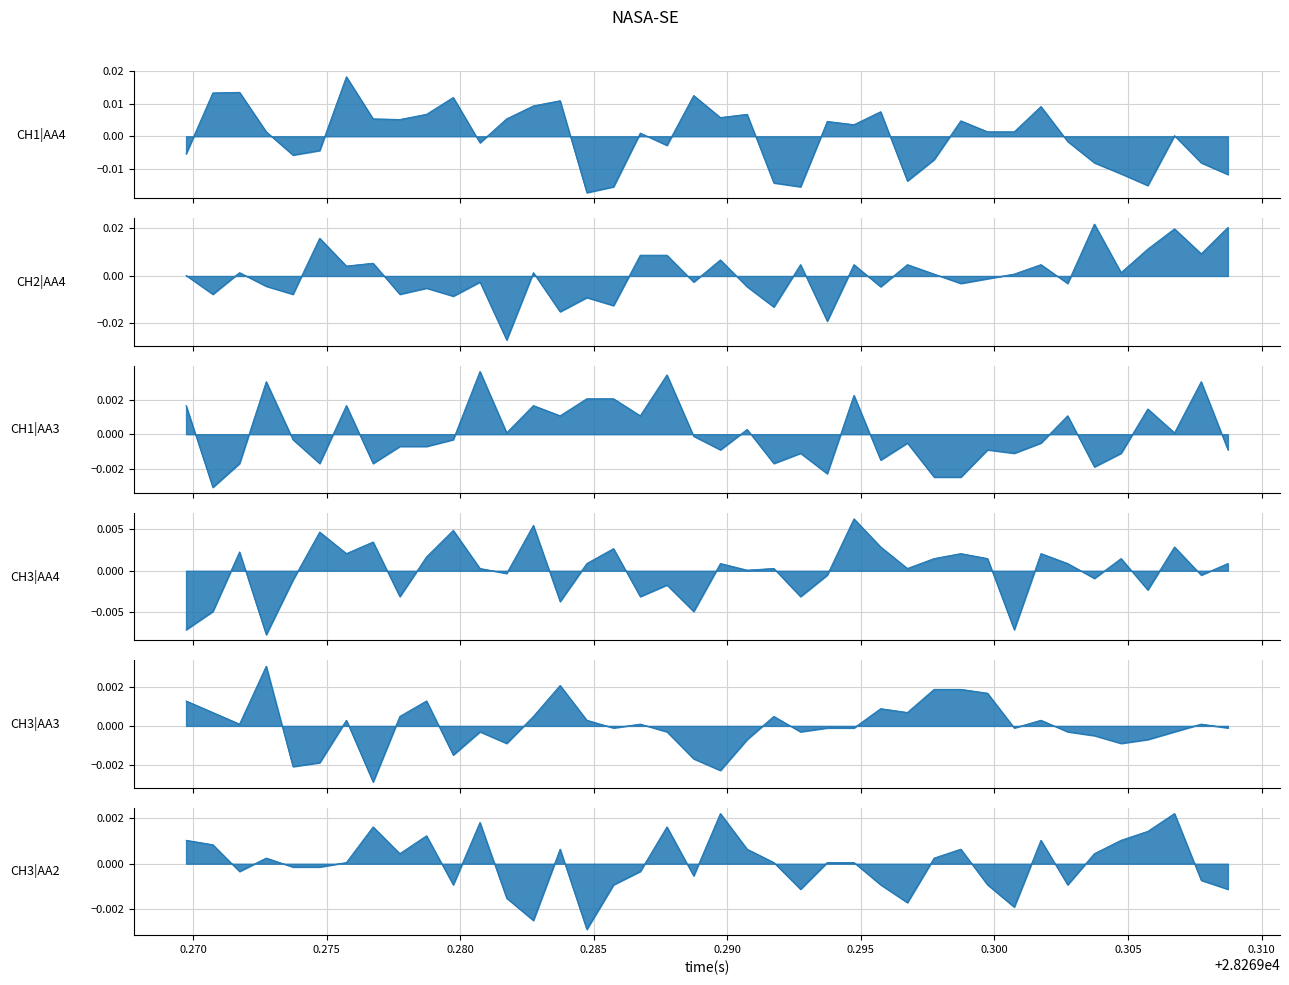

How many values in the CH3 | AA3 series exceed 0?

19